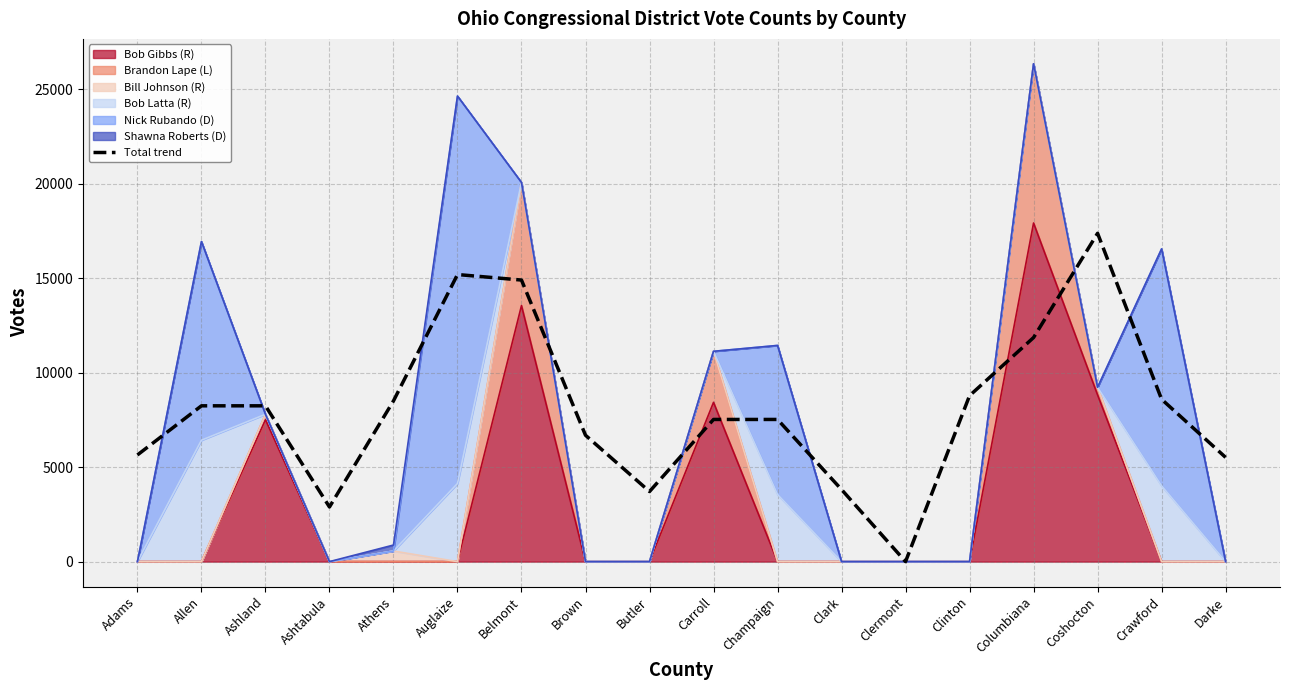

Reading left to right, extract all data points from this chart.

5647.0	8246.7	8246.7	2892.0	8506.7	15196.0	14903.7	6689.3	3710.7	7525.0	7525.0	3814.3	0.0	8784.0	11860.3	17378.0	8594.0	5517.7